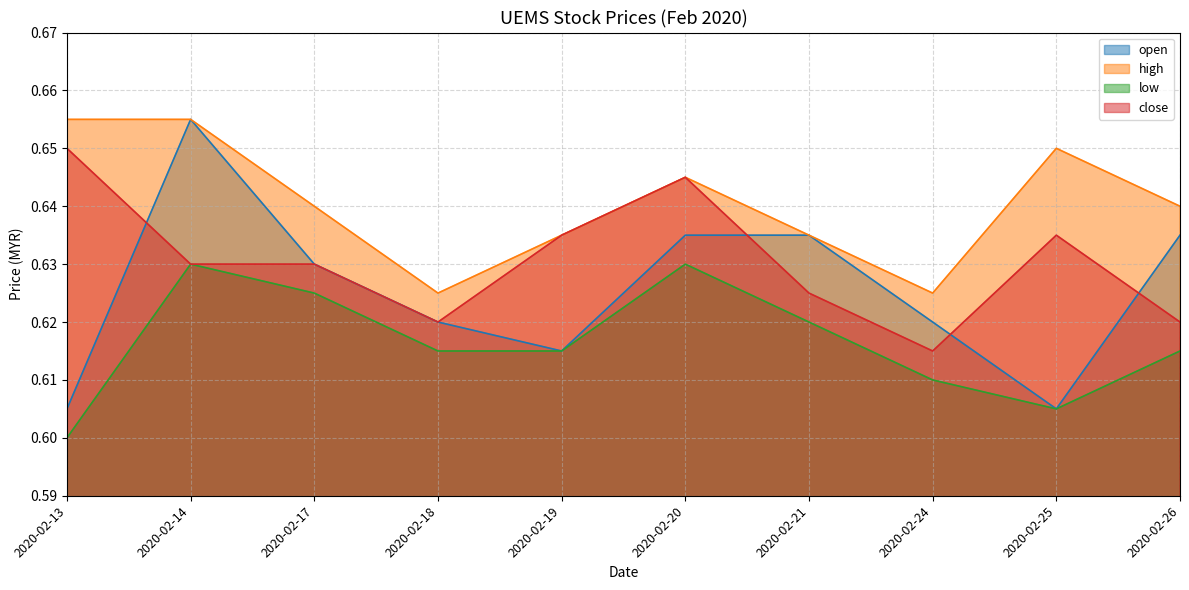

Between 2020-02-18 and 2020-02-17, which is larger?

2020-02-17